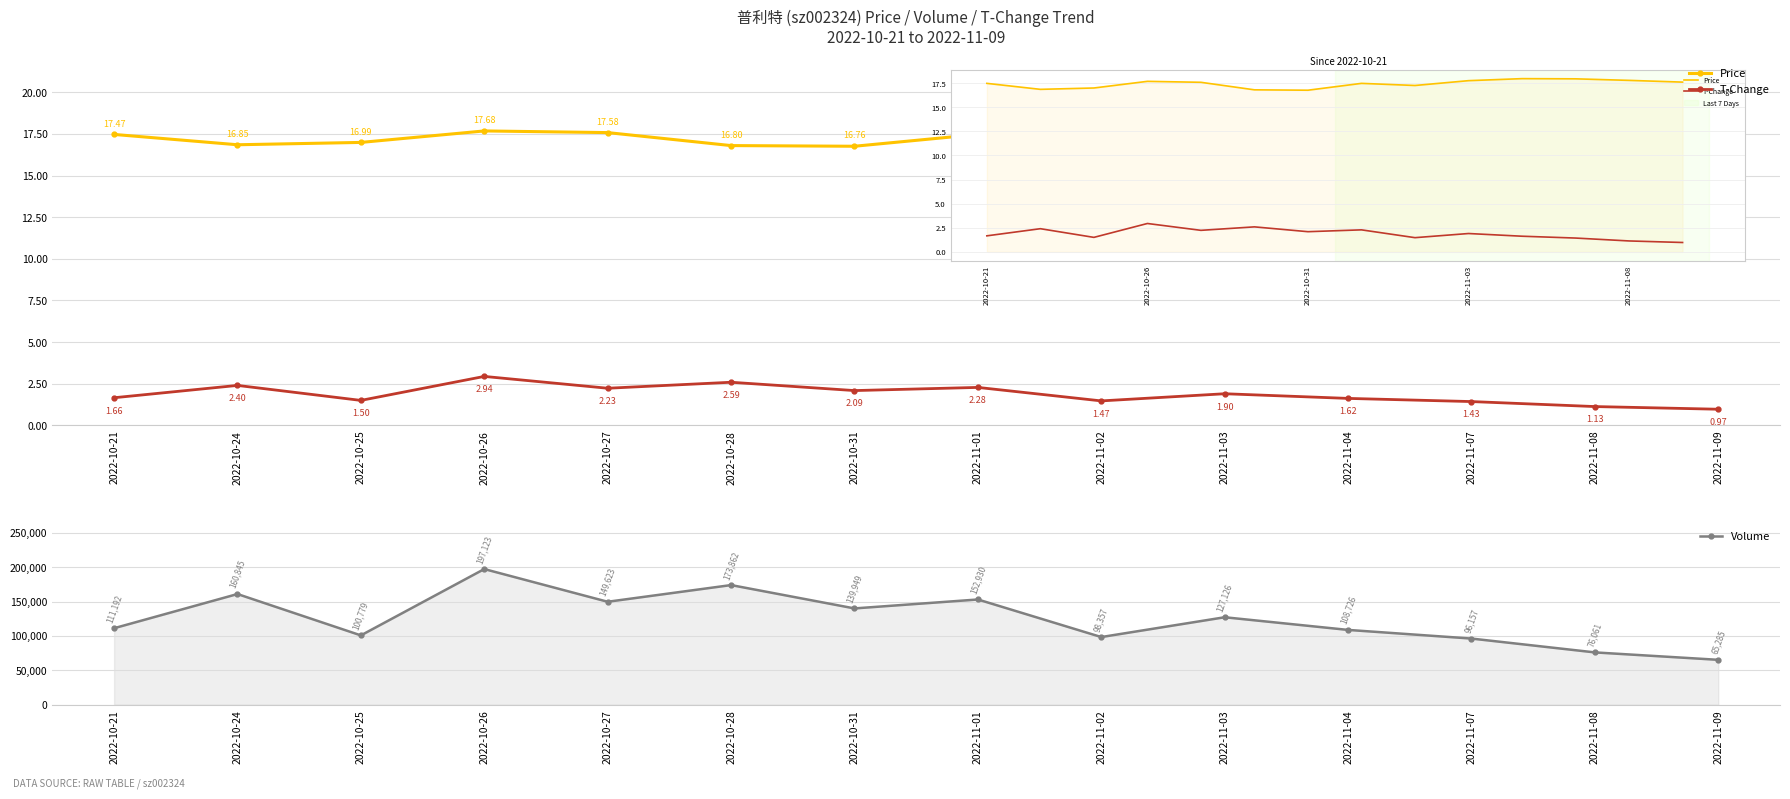

Which category has the lowest value in the T-Change series?

2022-11-09